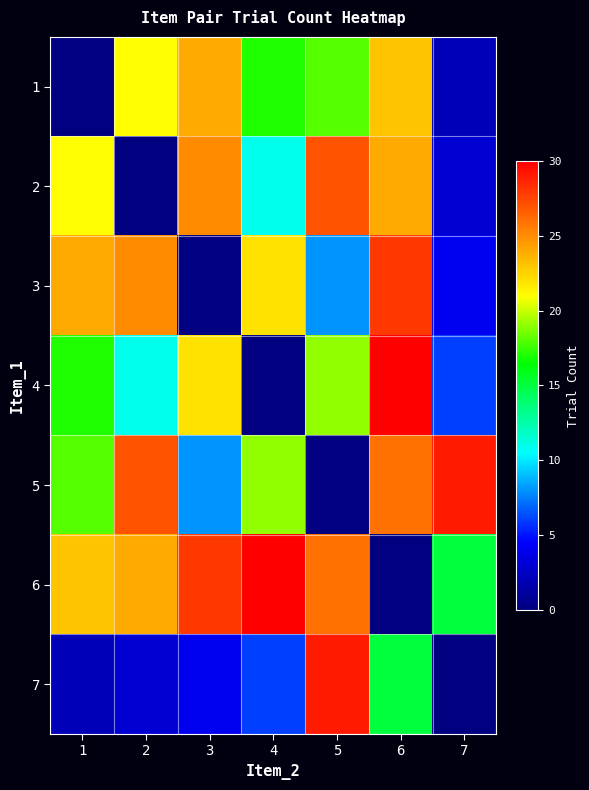

Which label corresponds to the smallest value in the chart?

1